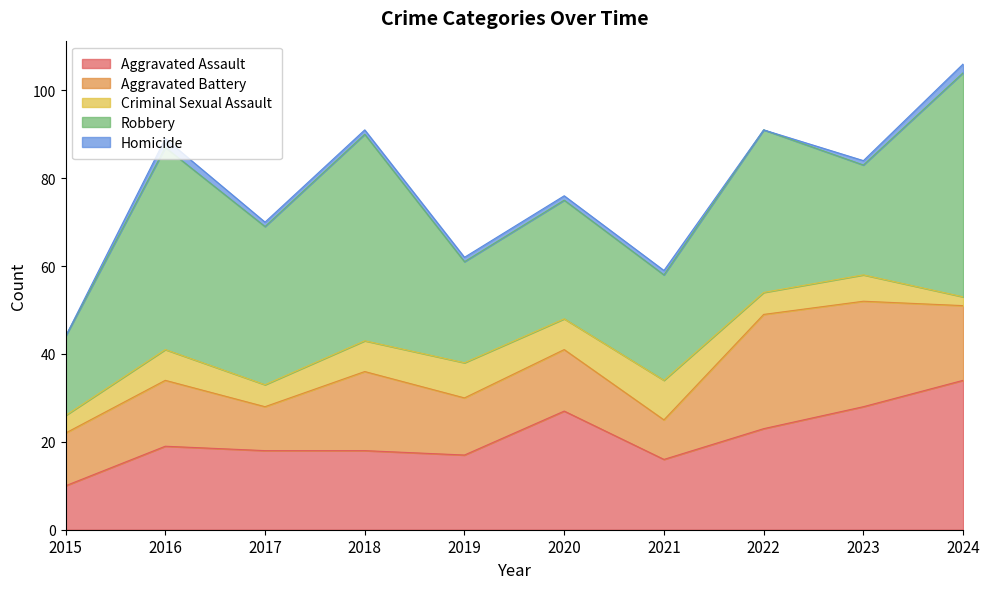

At which category does the chart reach its peak across all series?

2024